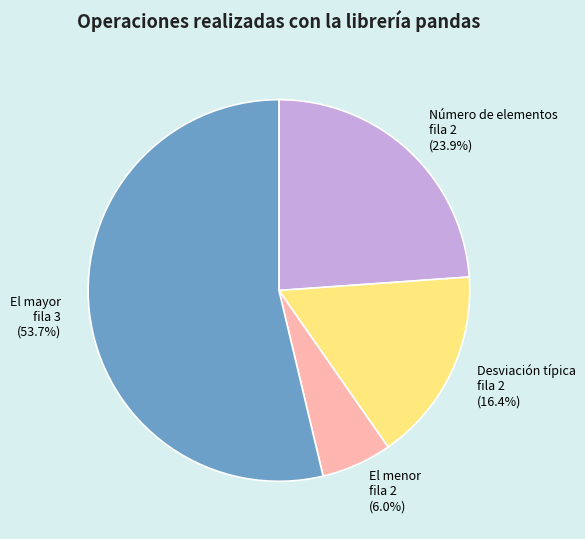

Rank the categories by value from lowest to highest.

El menor fila 2, Desviación típica fila 2, Número de elementos fila 2, El mayor fila 3